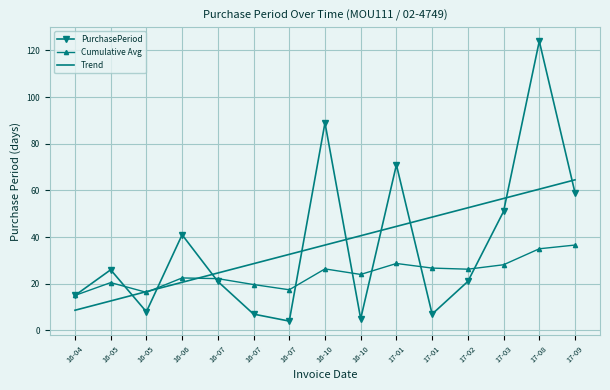

Where is the first local maximum for PurchasePeriod?

16-05